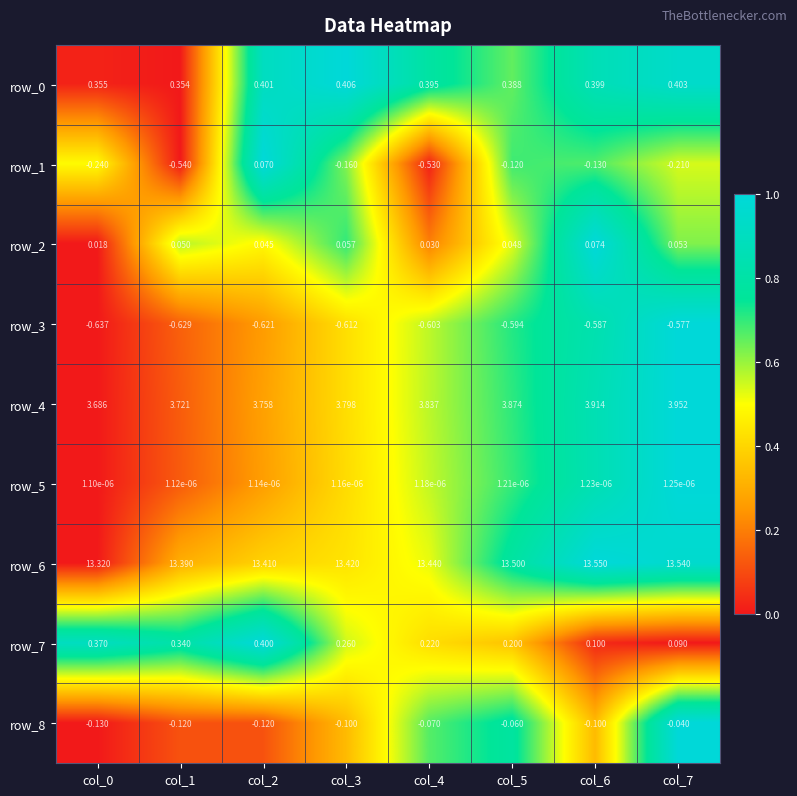

Is the value of row_6 at col_2 greater than the value of row_2 at col_3?

Yes